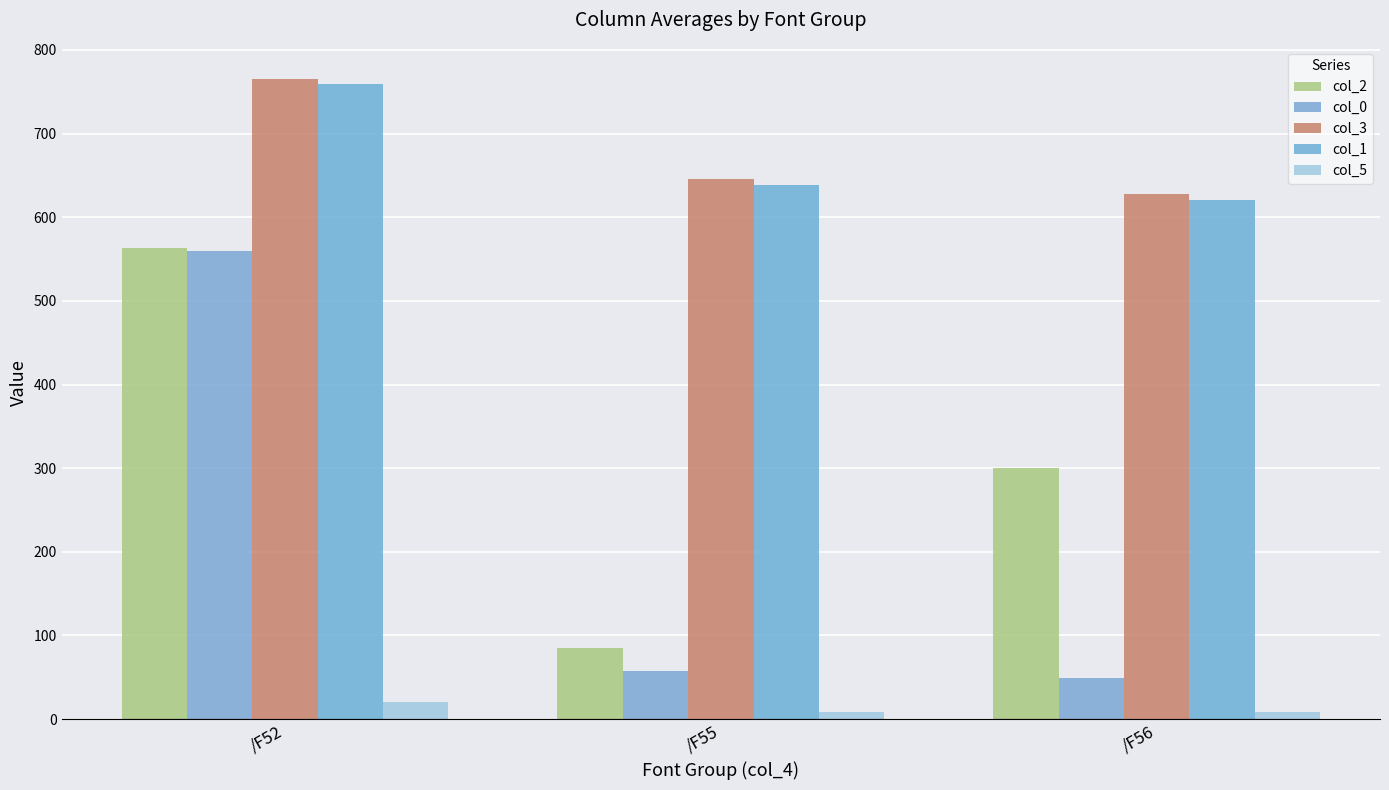

Between /F52 and /F56, which series saw the biggest shift?

col_0